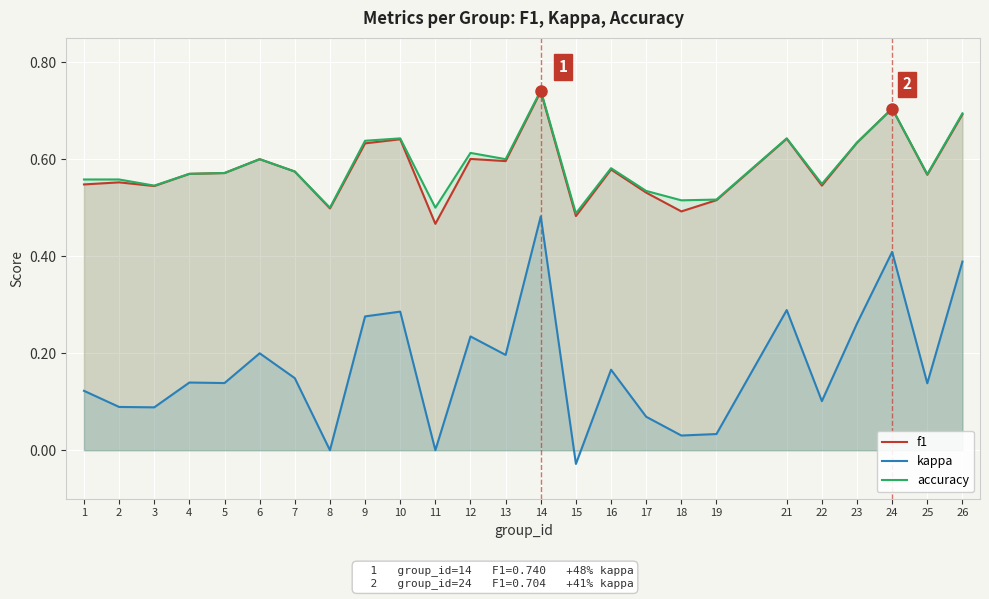

True or false: f1 and kappa intersect in this chart.

False